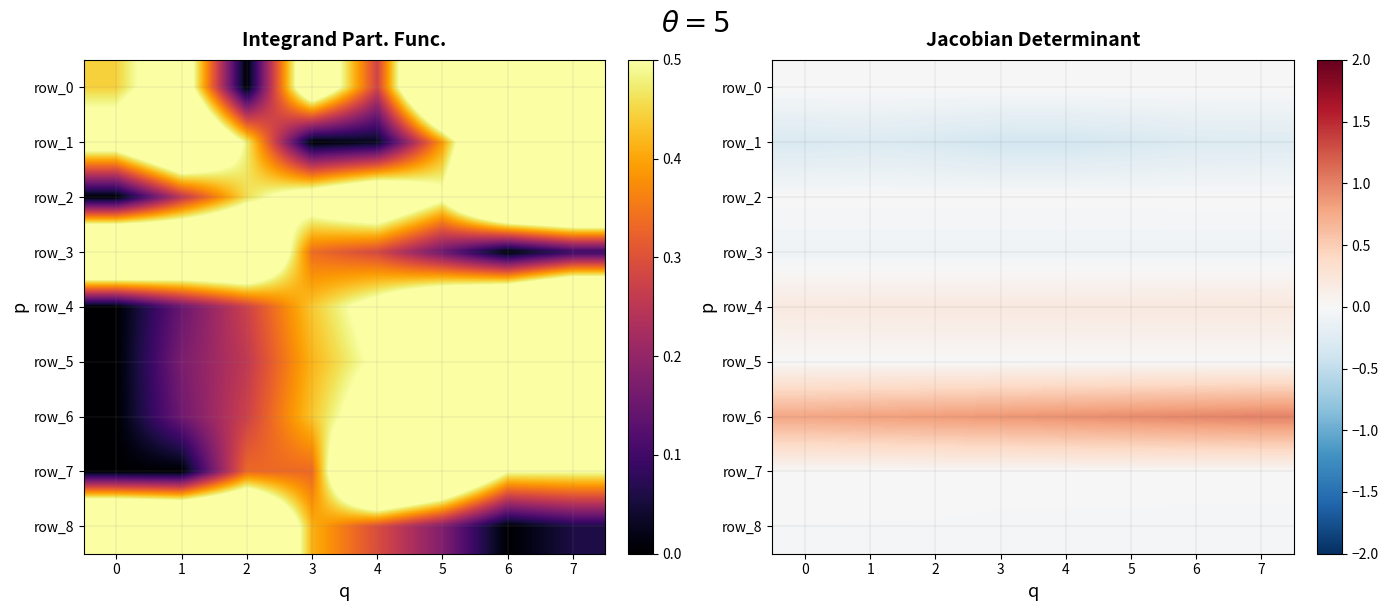

The row_7 series shows 0.0 at 4. True or false?

True